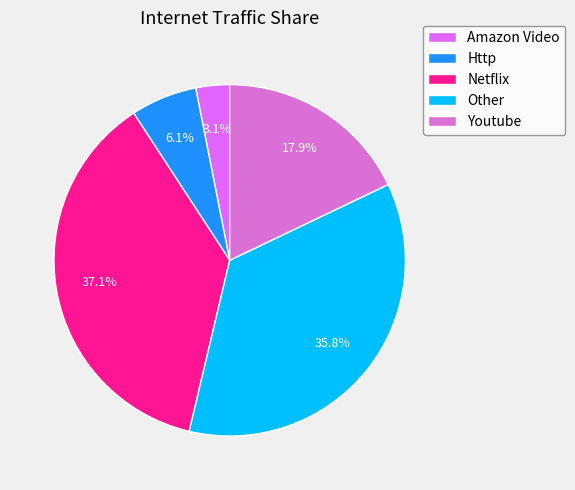

To the nearest percent, what percentage of the pie is Amazon Video?

3%